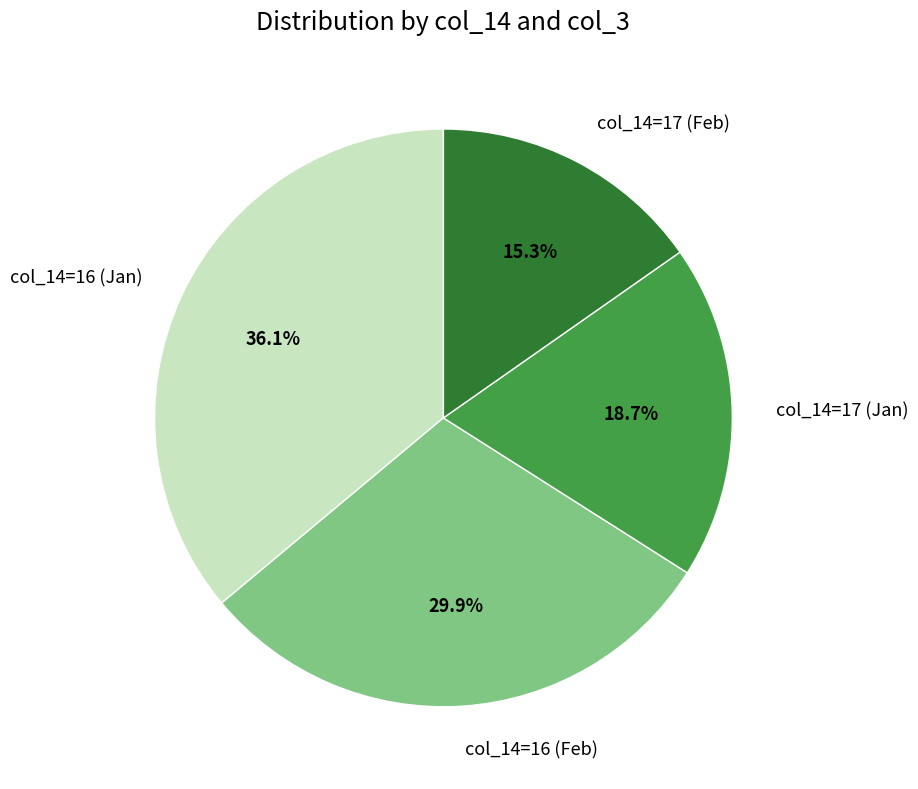

What is the largest slice in the pie chart?

col_14=16 (Jan)